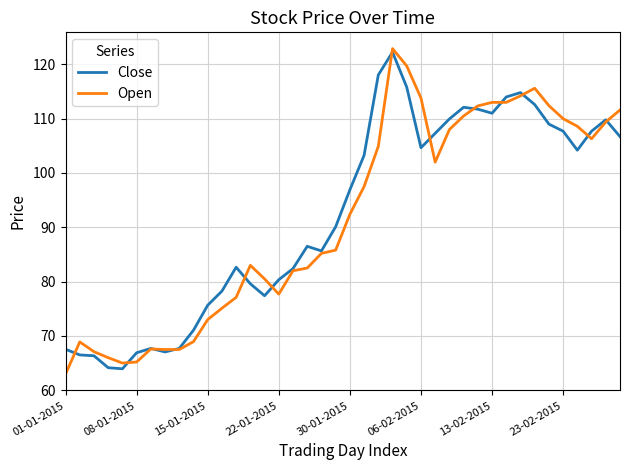

What is the smallest value displayed?

63.0